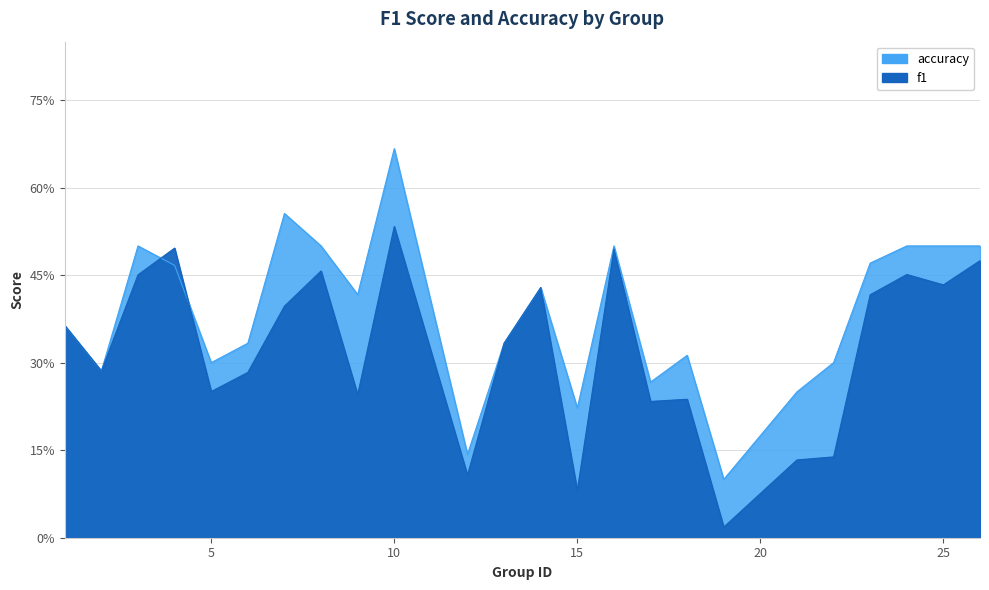

How many data points does each series have?

24